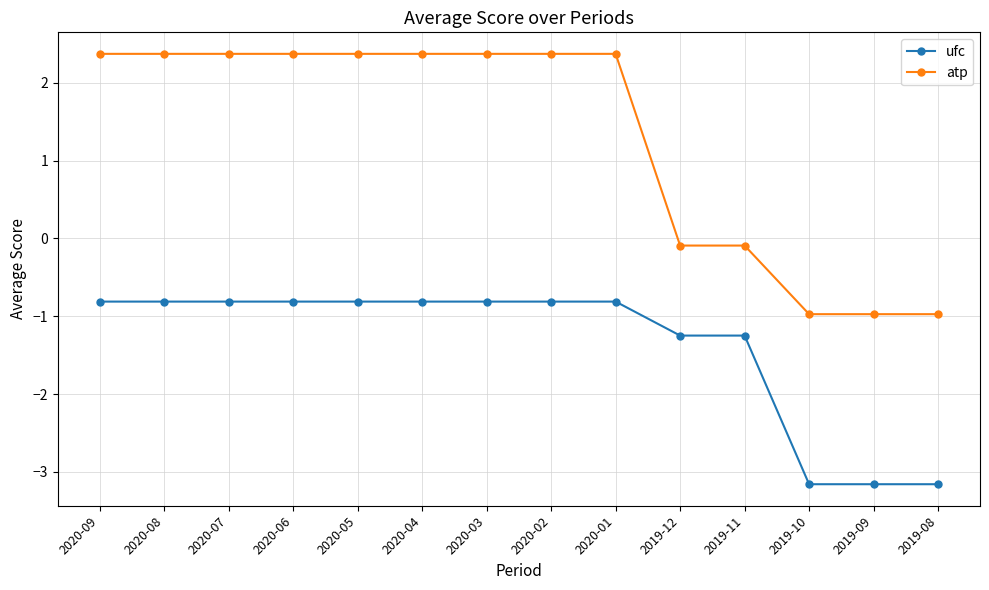

What is the sum of the atp values at 2019-10 and 2020-09?

1.4